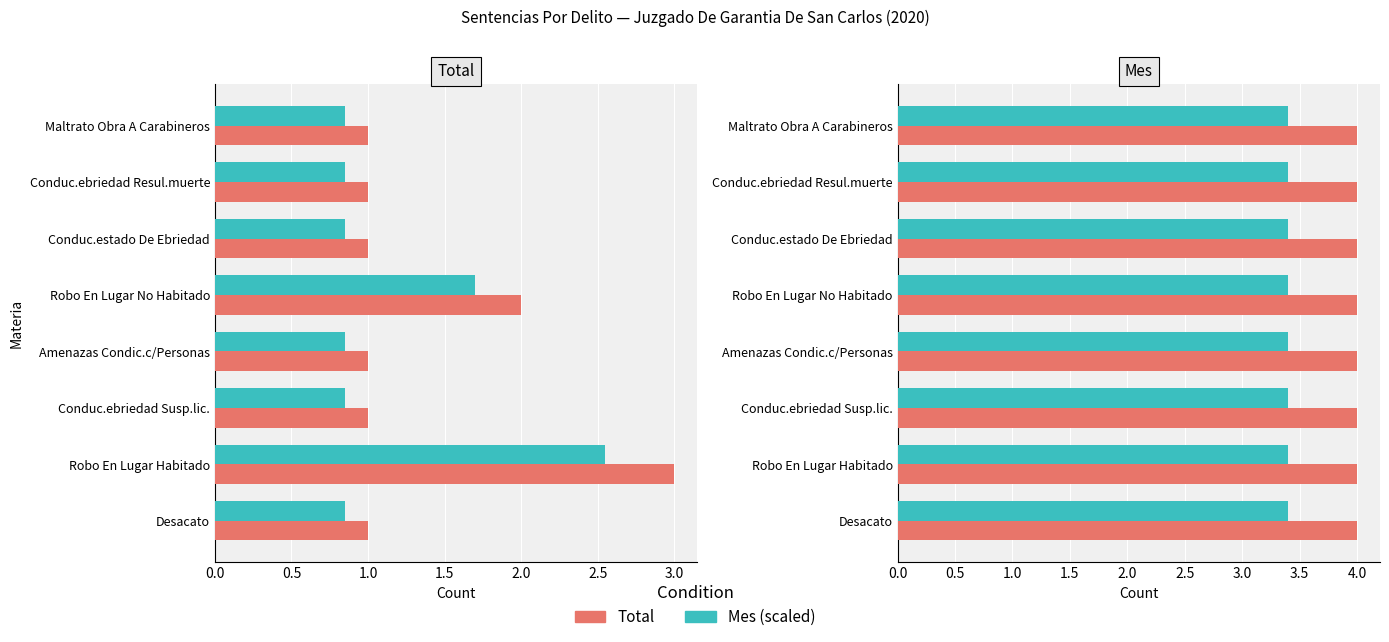

List the labels in order of value, largest first.

Robo En Lugar Habitado, Robo En Lugar No Habitado, Maltrato Obra A Carabineros, Conduc.ebriedad Resul.muerte, Conduc.estado De Ebriedad, Amenazas Condic.c/Personas, Conduc.ebriedad Susp.lic., Desacato